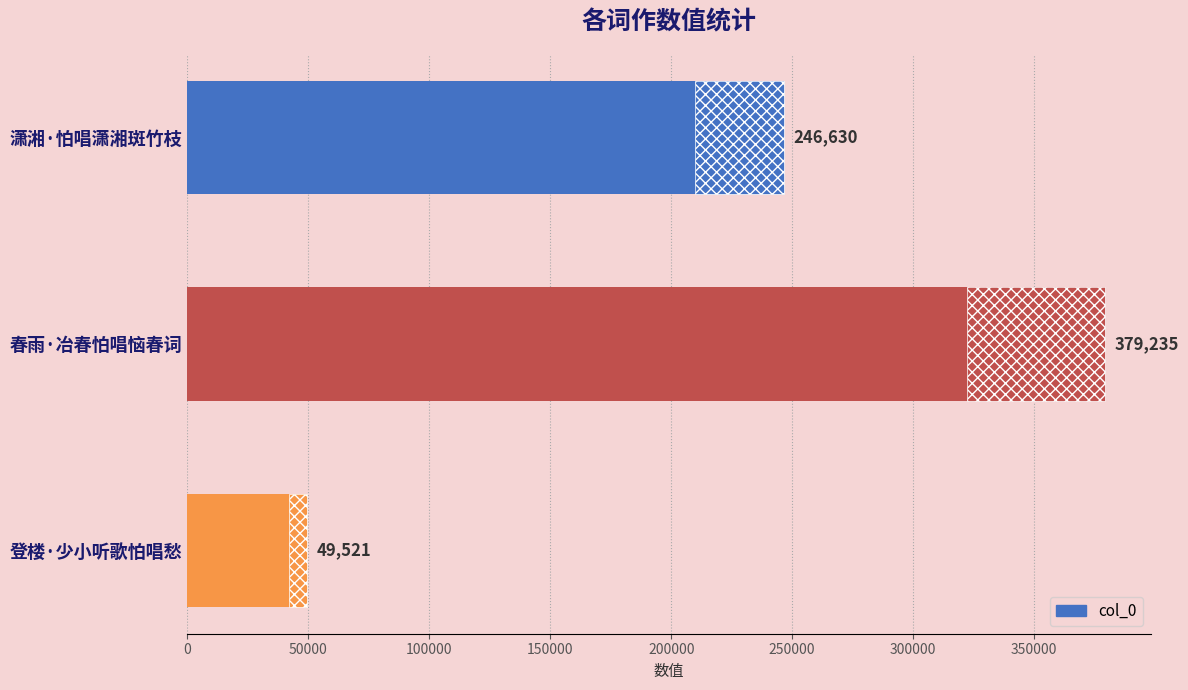

The chart shows a value of 246630 at 0. True or false?

True